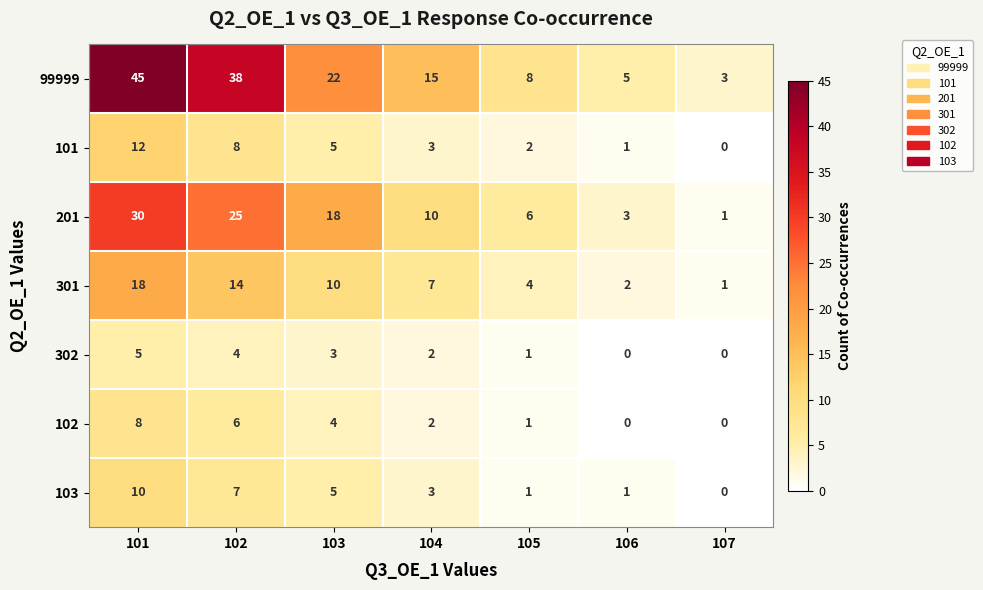

Count the number of data series in this chart.

7